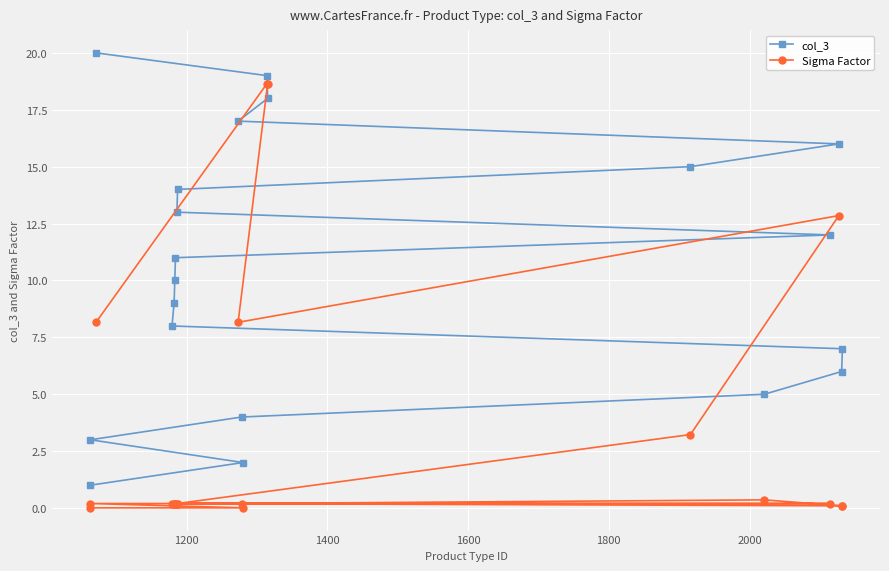

How many times do col_3 and Sigma Factor cross each other?

2